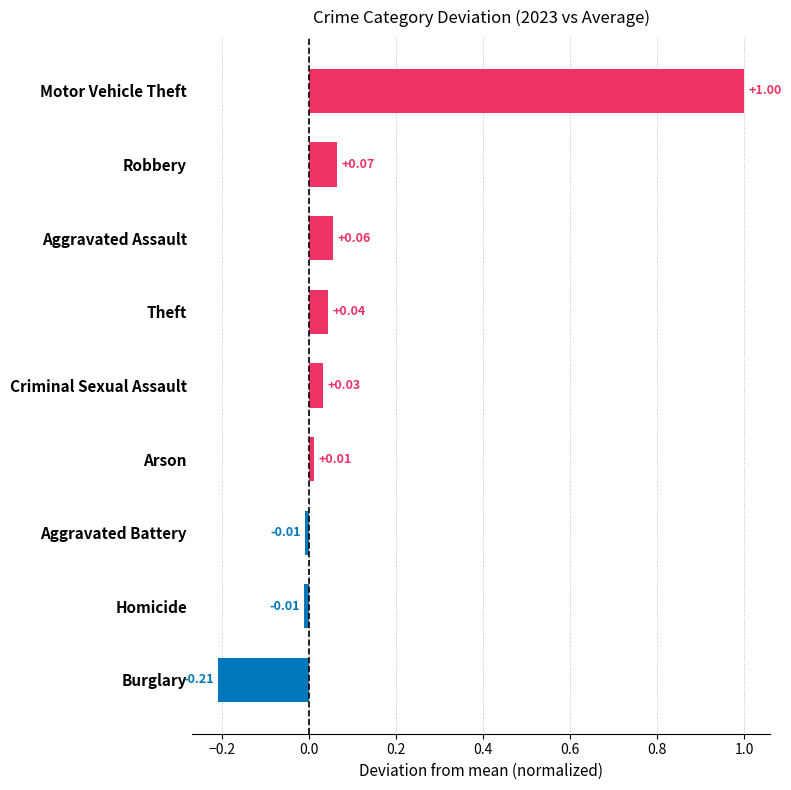

Which category has the highest value across all series?

Motor Vehicle Theft